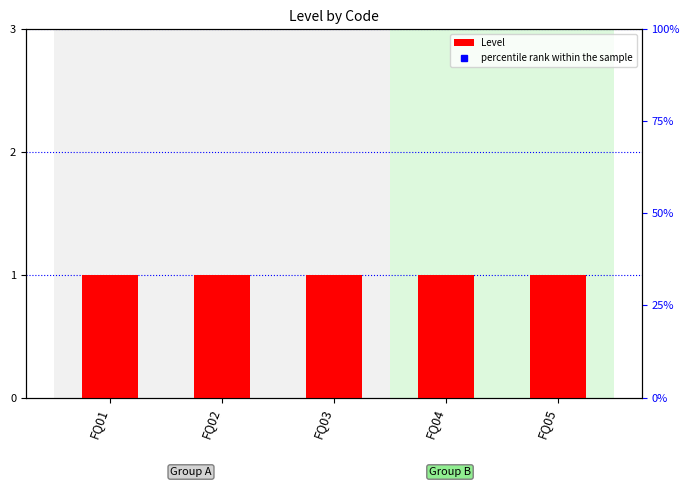

Is it true that Level equals 1 at FQ05?

False